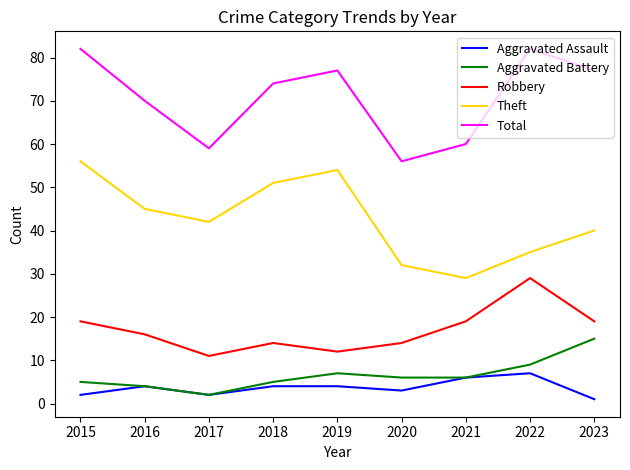

What is the total value across all series at 2017?

116